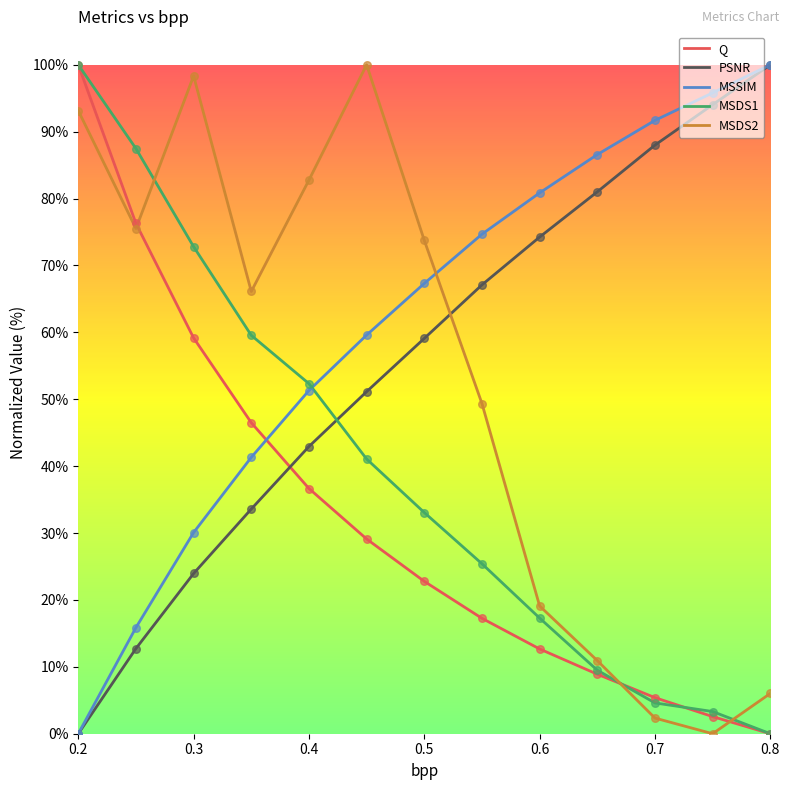

True or false: PSNR and MSDS1 cross at least once.

True